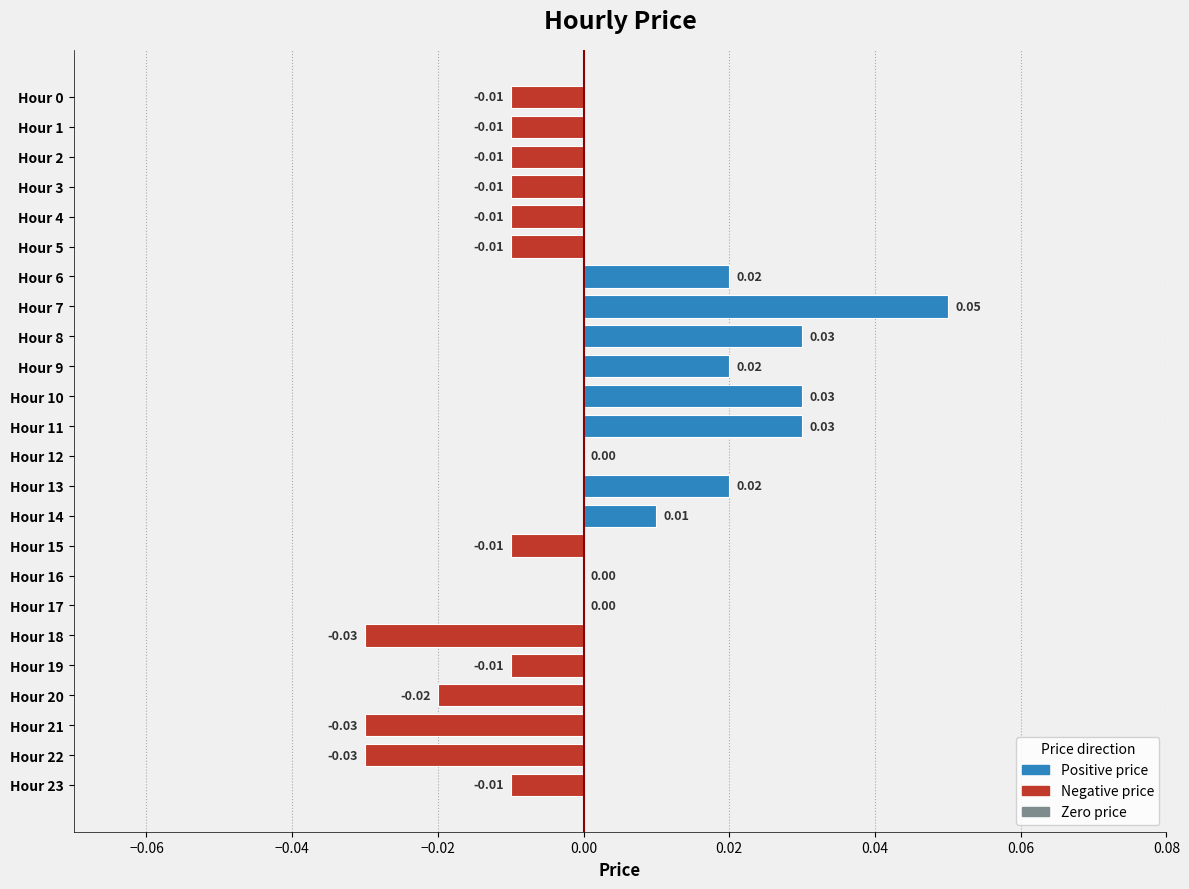

How many data points does each series have?

24